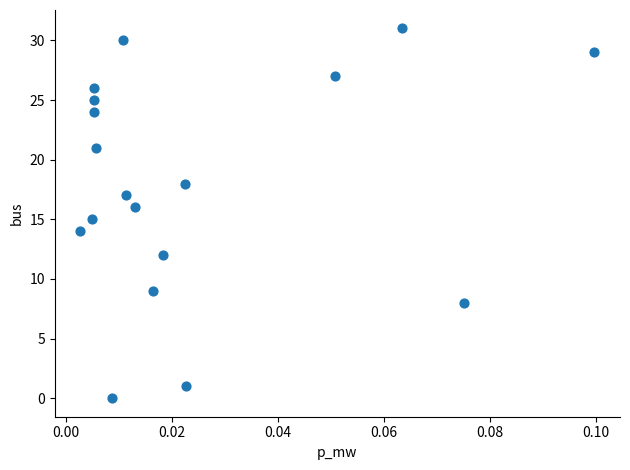

What is the range of Y values (max minus min)?

31